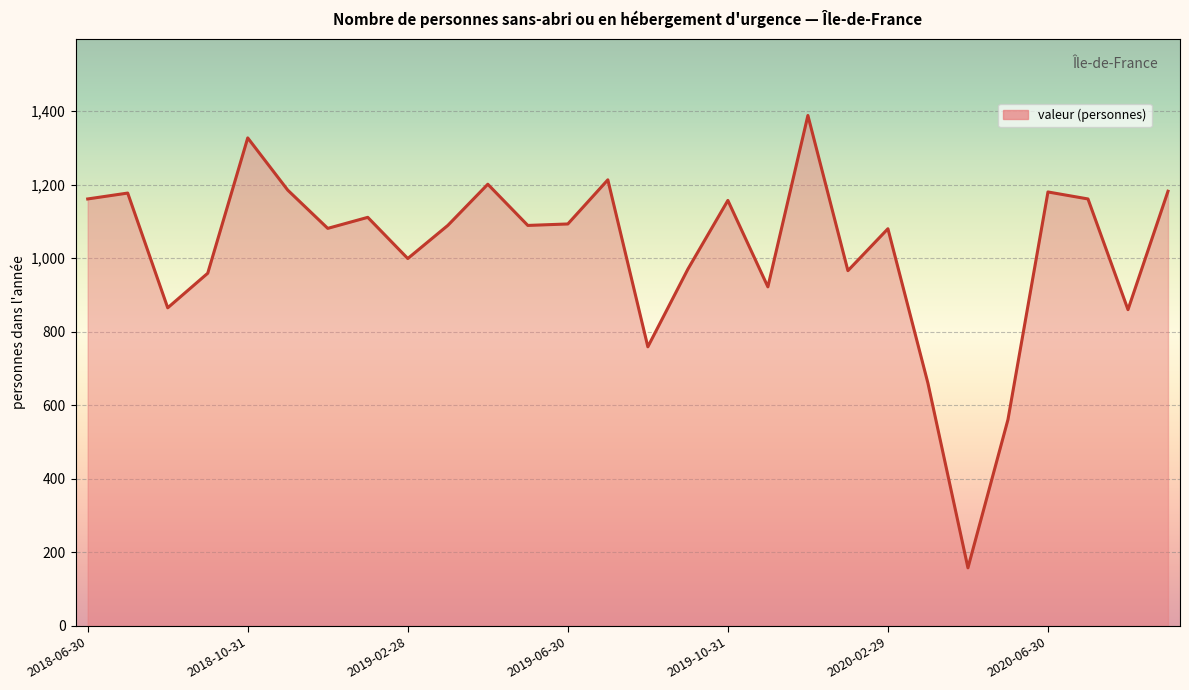

What is the maximum value shown in the chart?

1388